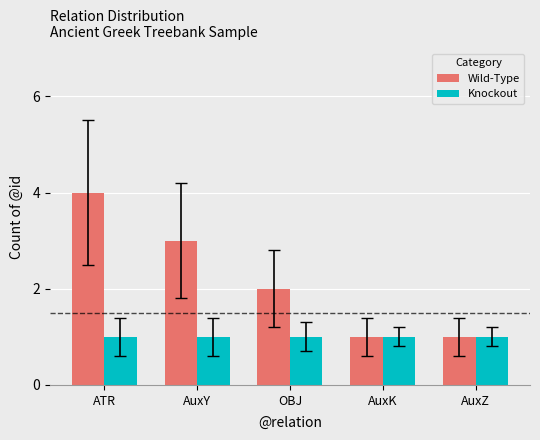

How many groups of bars are there?

5